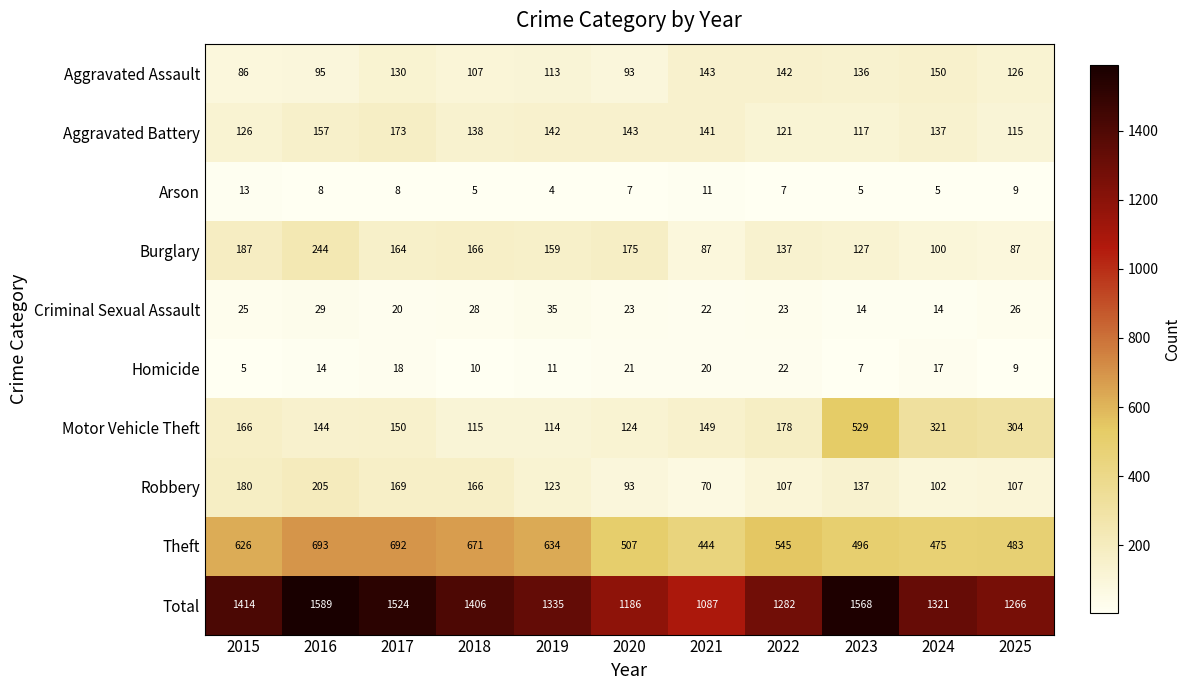

Between 2018 and 2022, which series saw the biggest shift?

Theft